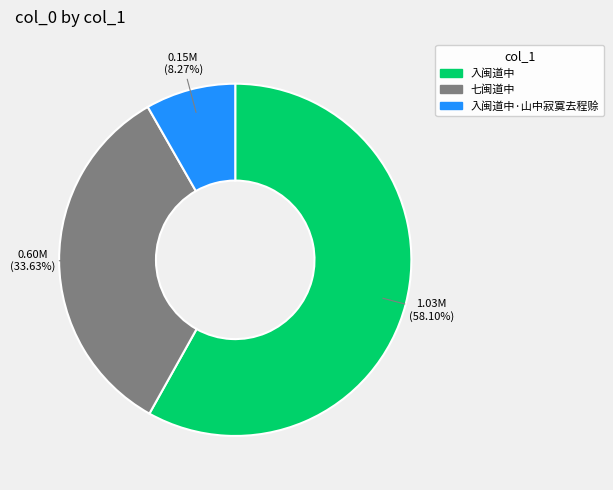

What is the smallest slice in the pie chart?

入闽道中·山中寂寞去程赊